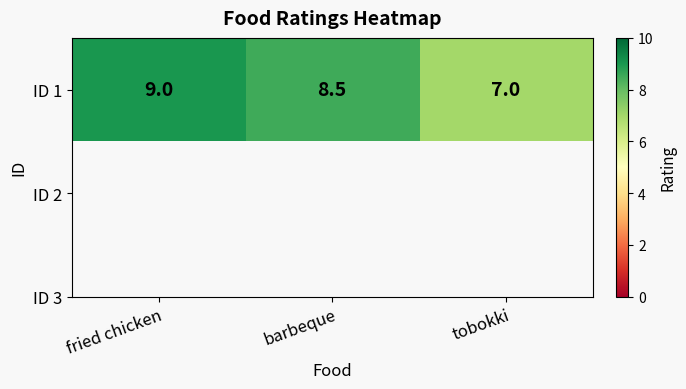

What is the difference between the values at fried chicken and barbeque?

0.5